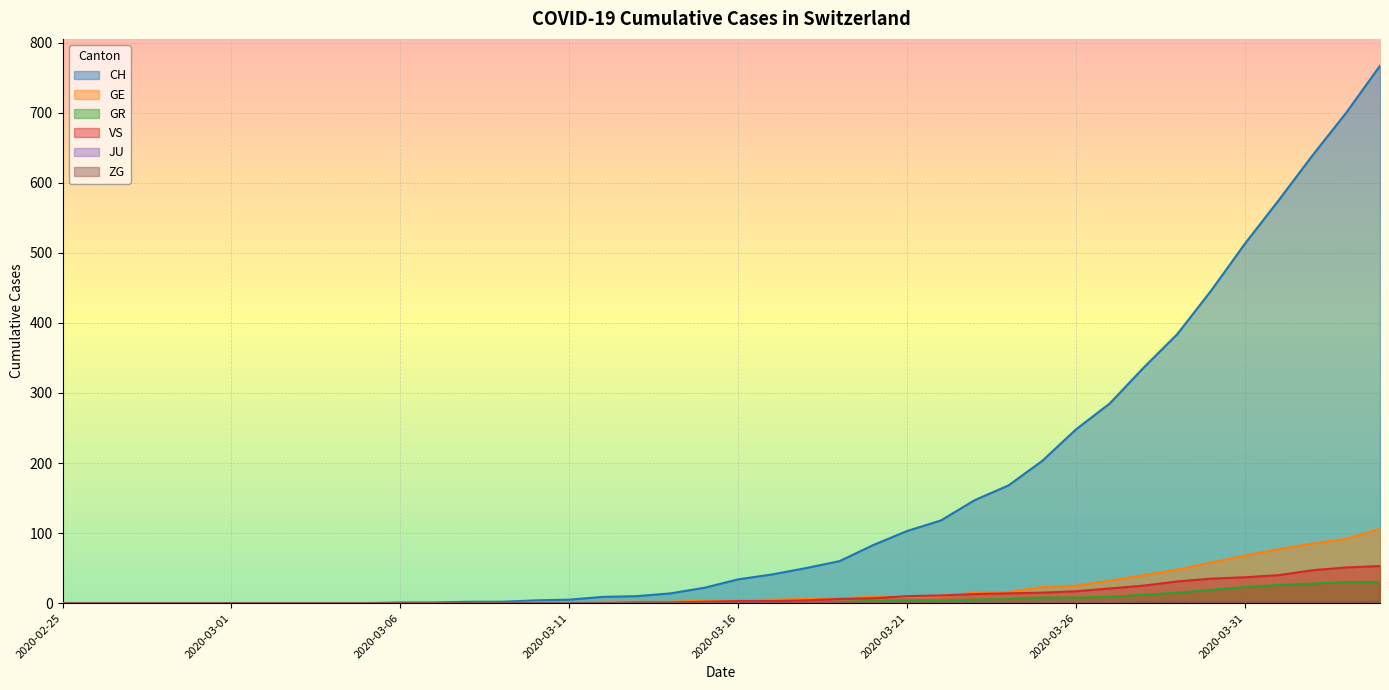

Does the chart display data point markers on the line(s)?

No